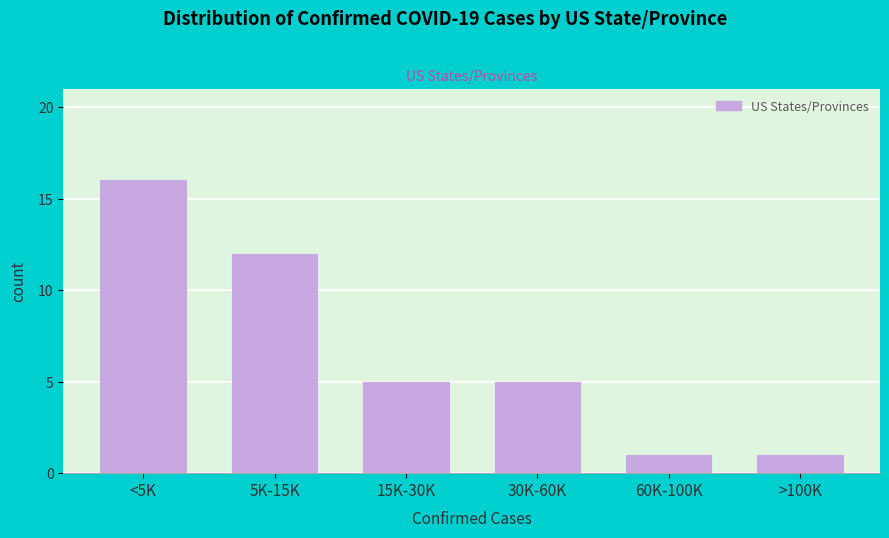

Reading left to right, list all the values displayed in this chart.

<5K=16	5K-15K=12	15K-30K=5	30K-60K=5	60K-100K=1	>100K=1